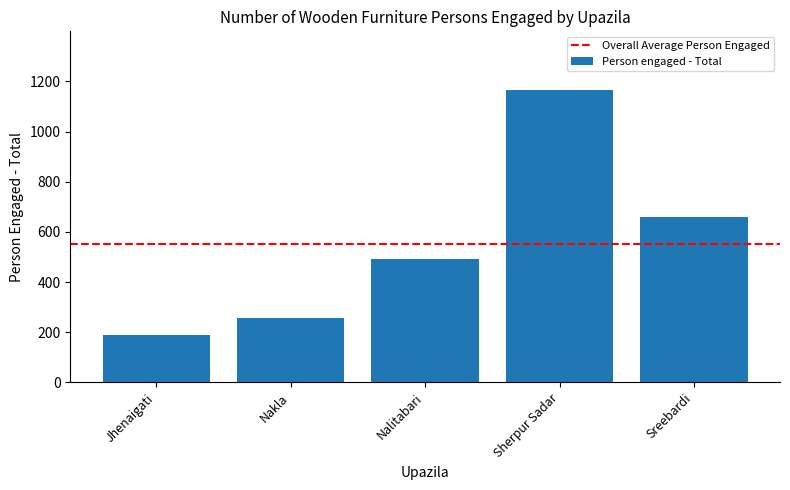

The value at Nalitabari is 257. True or false?

False